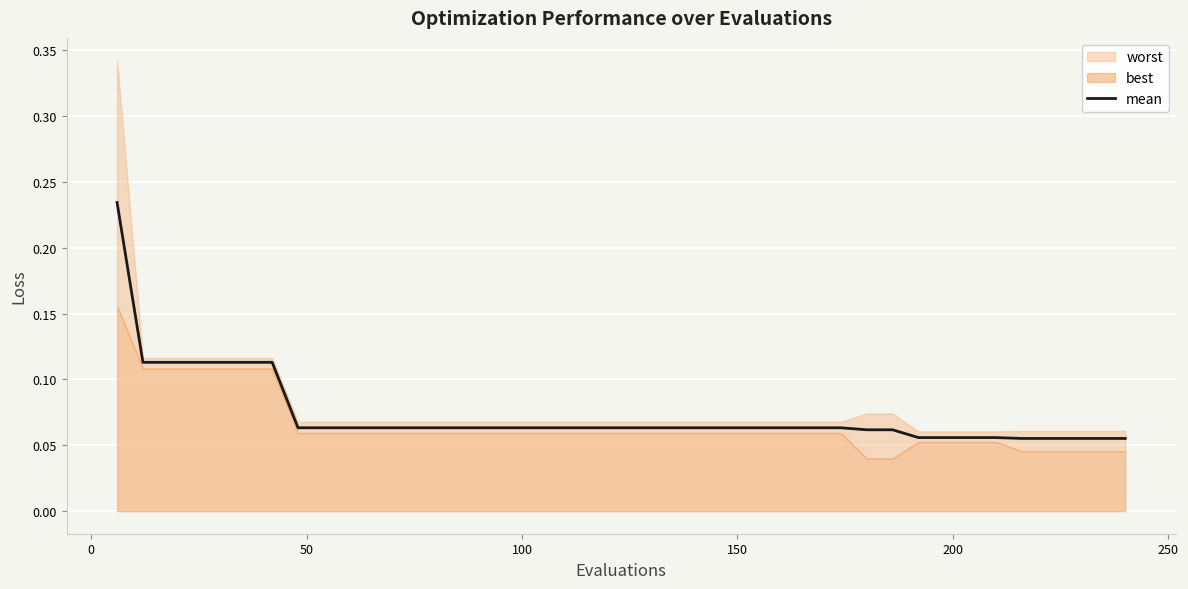

What is the difference between the second highest and minimum values?

0.1